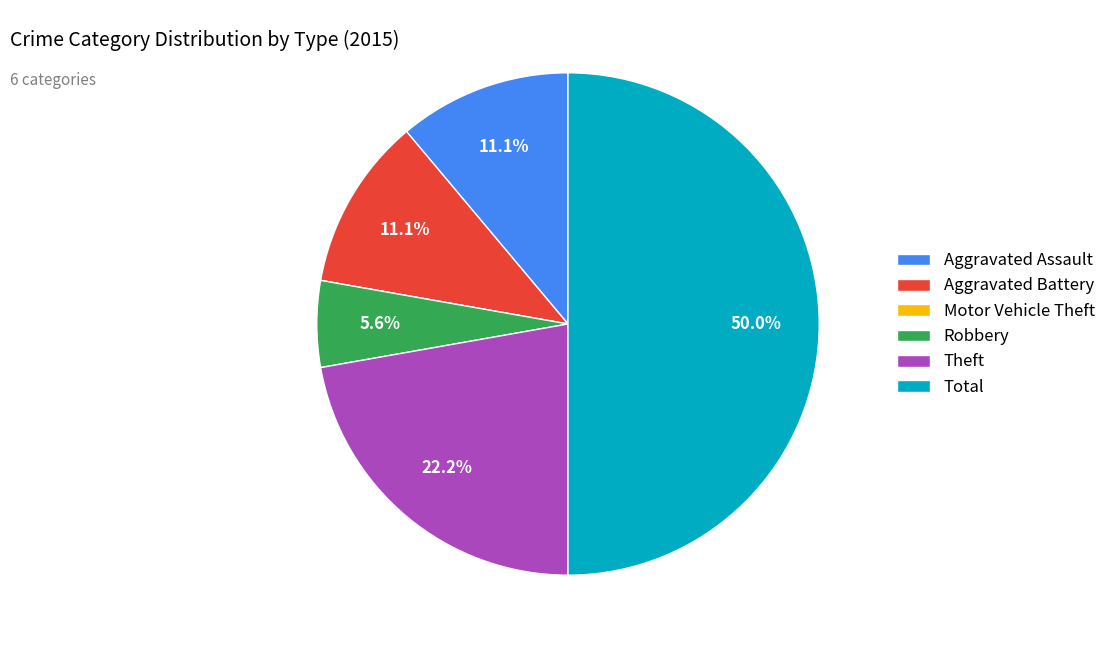

What is the largest slice in the pie chart?

Total